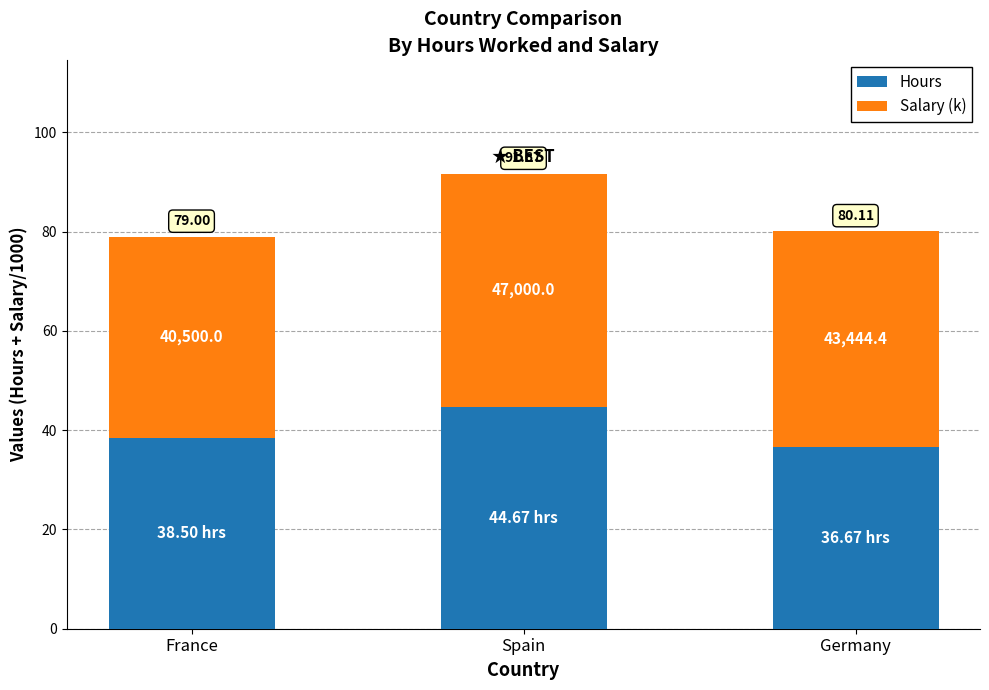

The value of Salary (k) at Germany is 15.2. True or false?

False